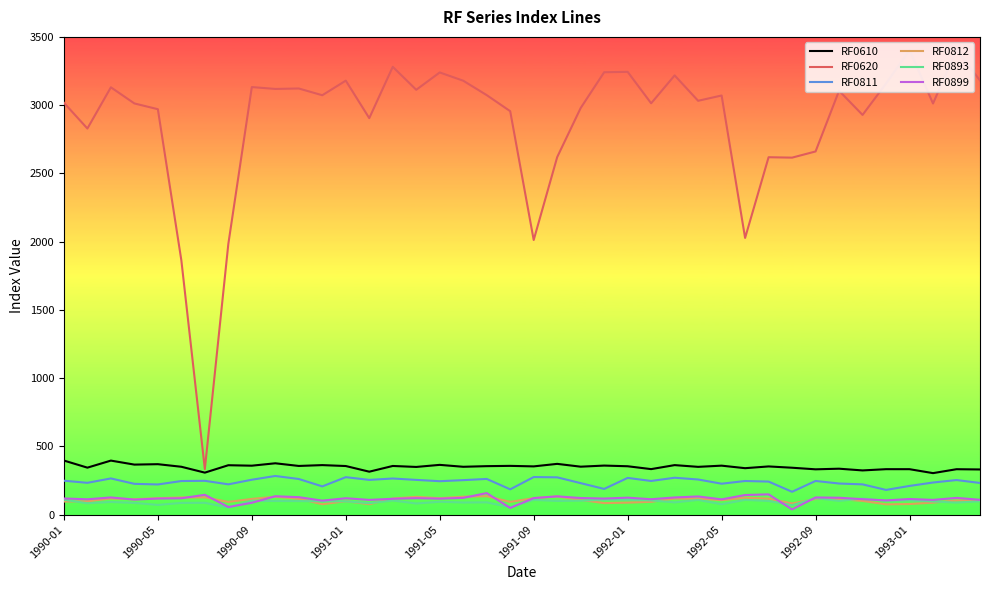

How many lines are shown in the chart?

6